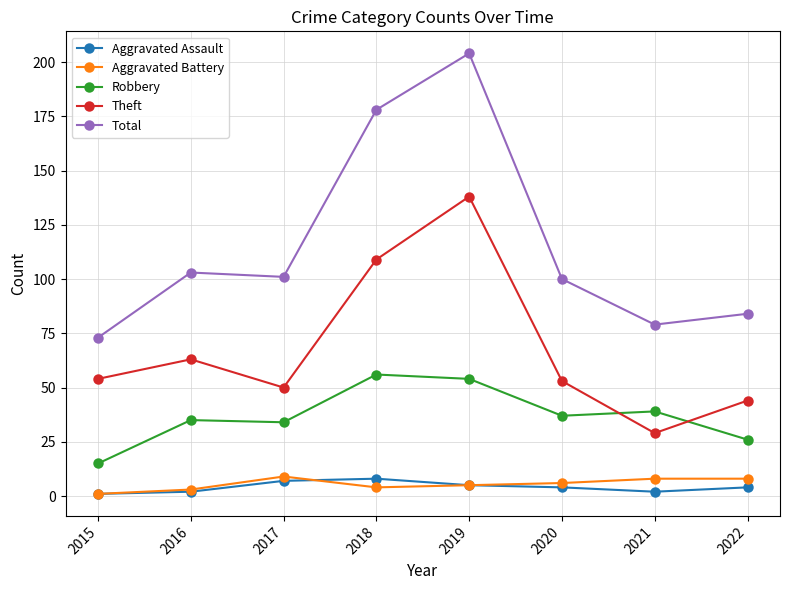

At which category does Theft reach its first local peak?

2016